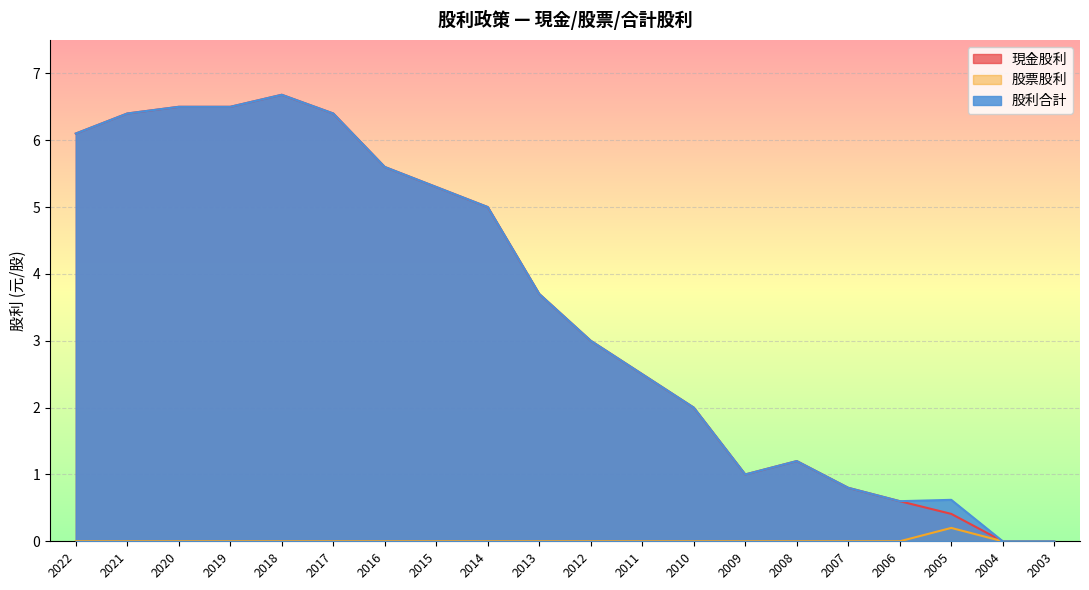

True or false: 股利合計 and 現金股利 intersect in this chart.

False